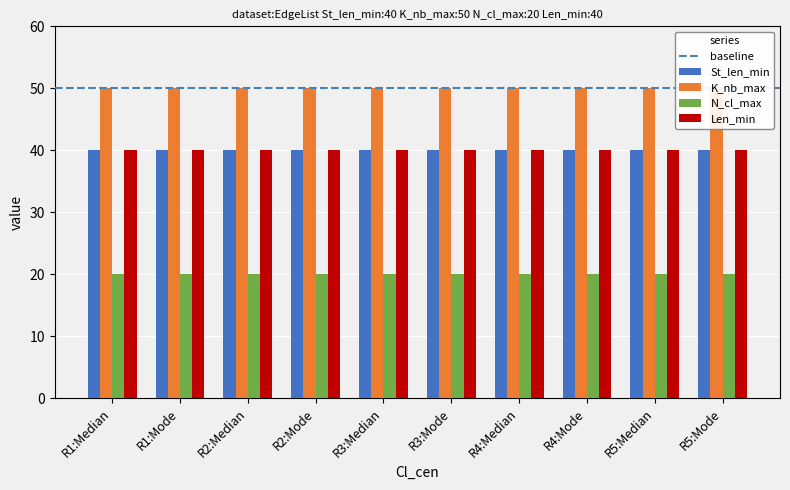

True or false: Len_min has a value of 40 at Mode.

True